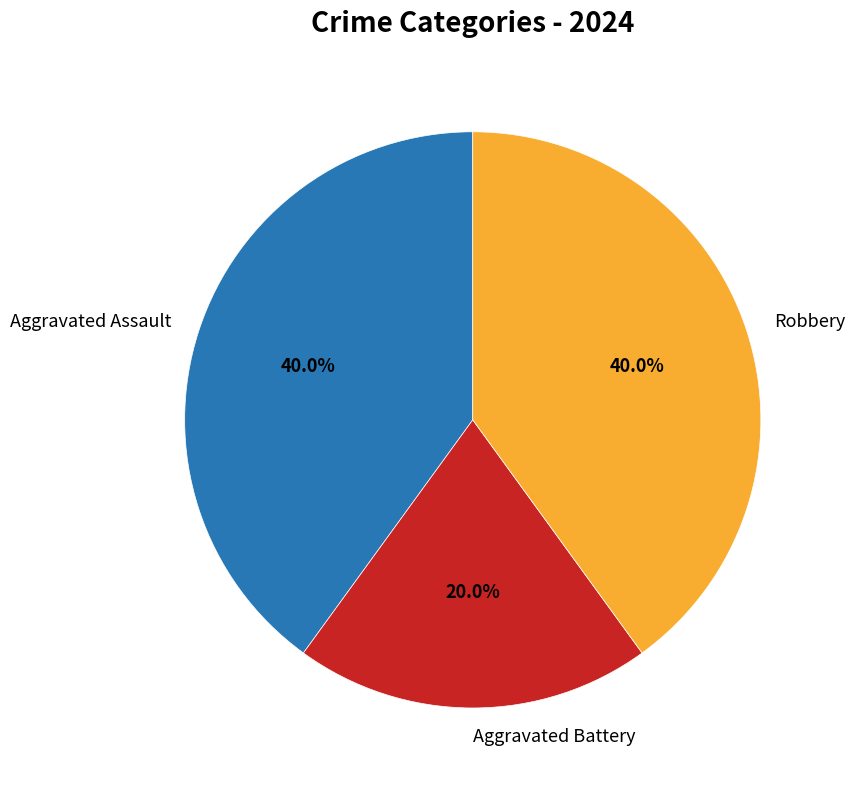

How much of the chart is everything except Robbery?

60.0%